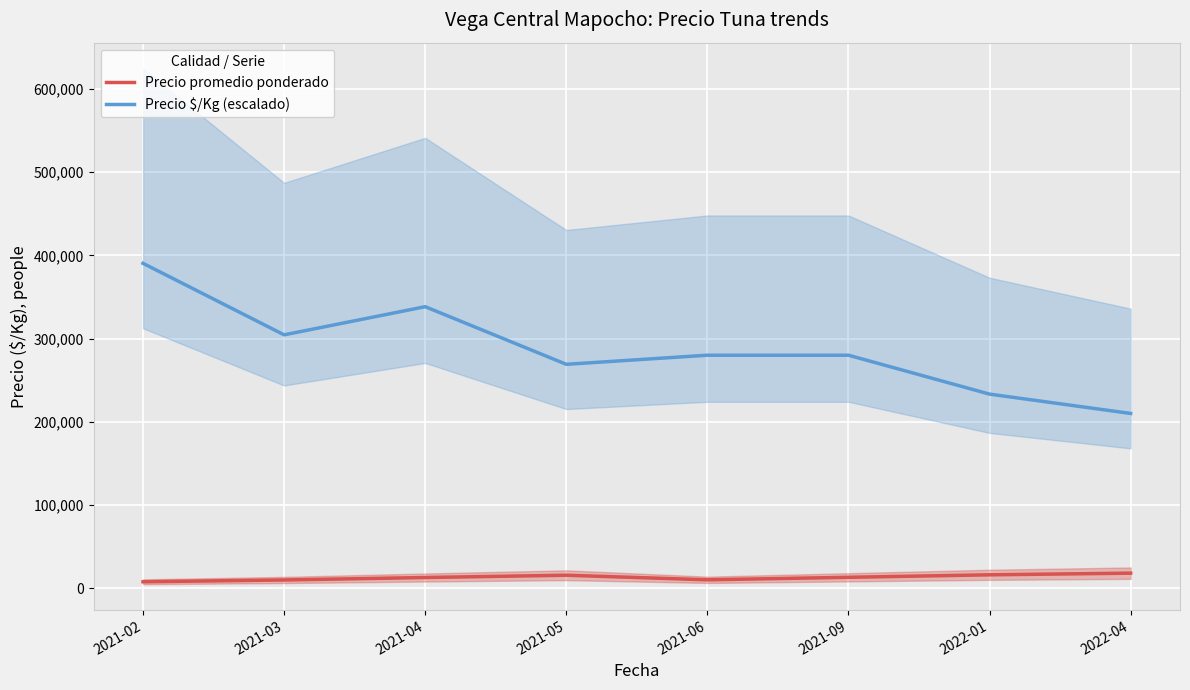

What is the sum of all Precio $/Kg (escalado) values?

2305613.3